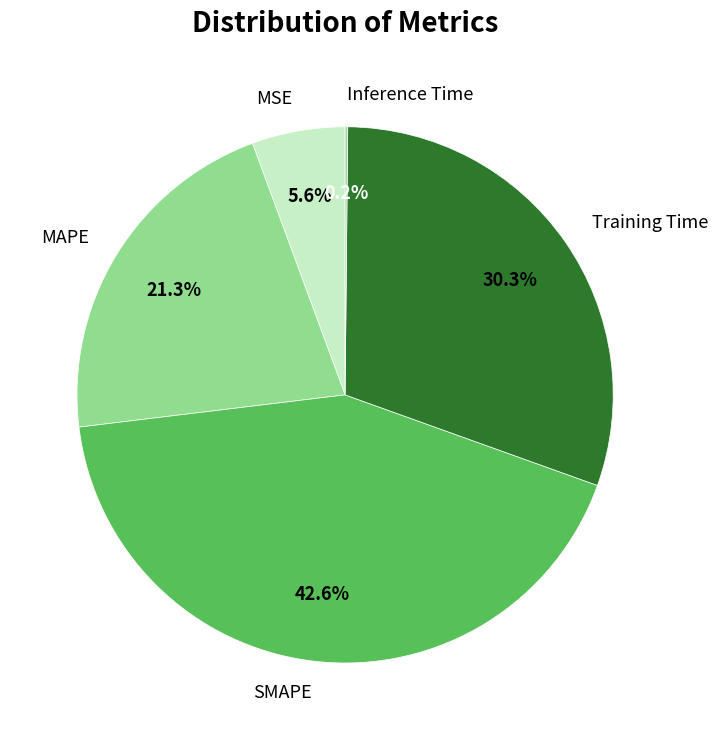

Which slice is the largest?

SMAPE